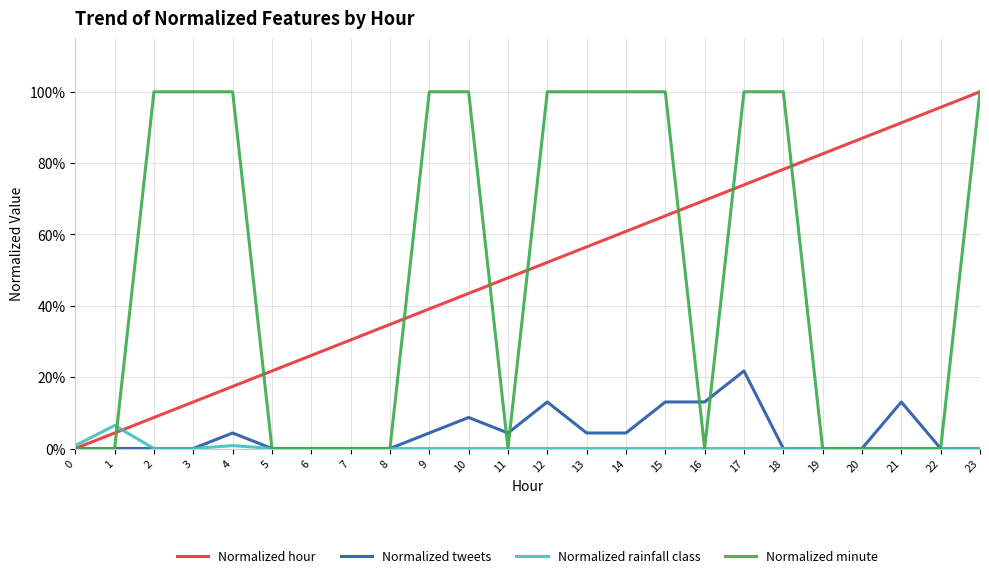

Which series has the largest total across all categories?

Normalized hour